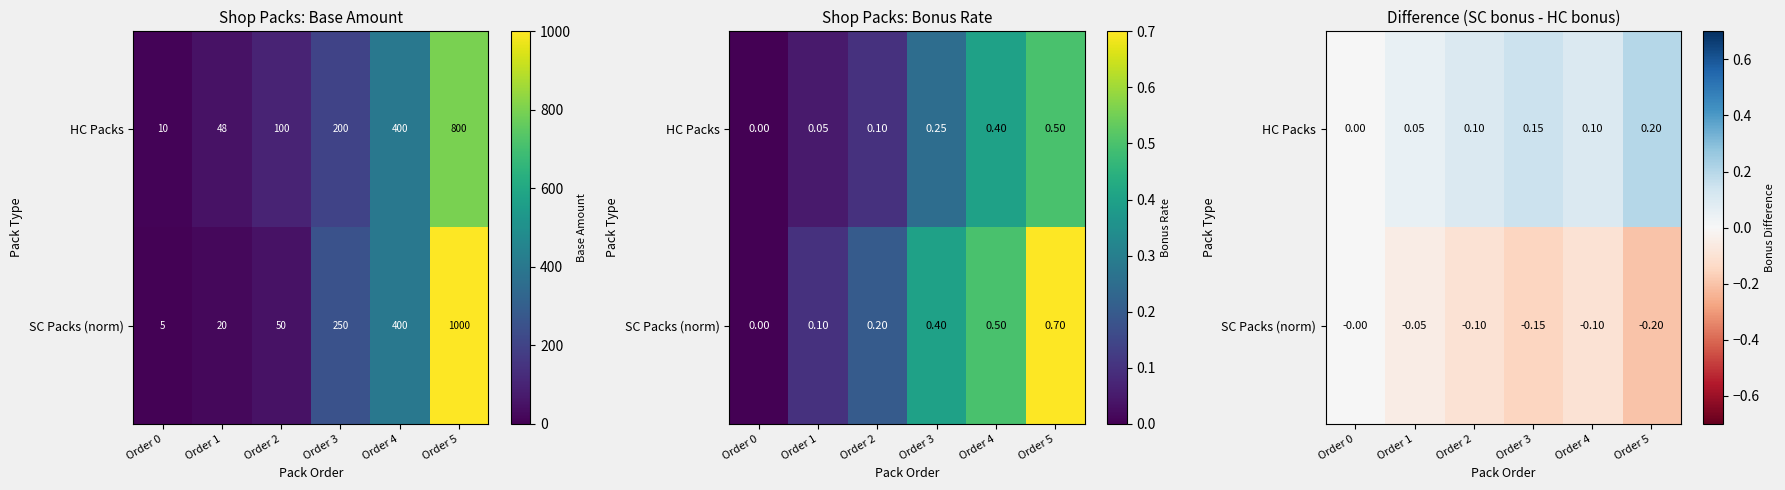

What is the difference between the second highest and second lowest values in the SC Packs (norm) series?

0.1